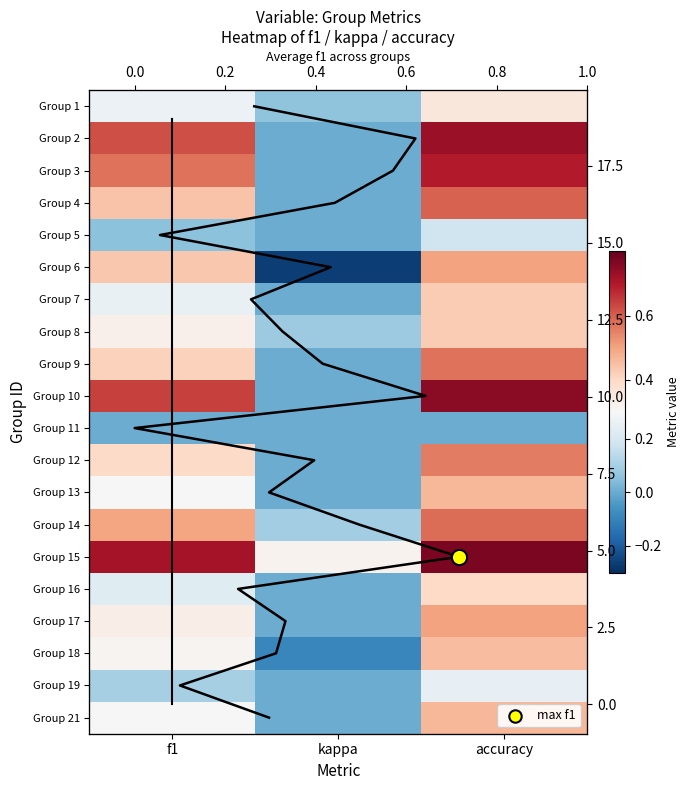

What is the greatest value displayed?

0.8